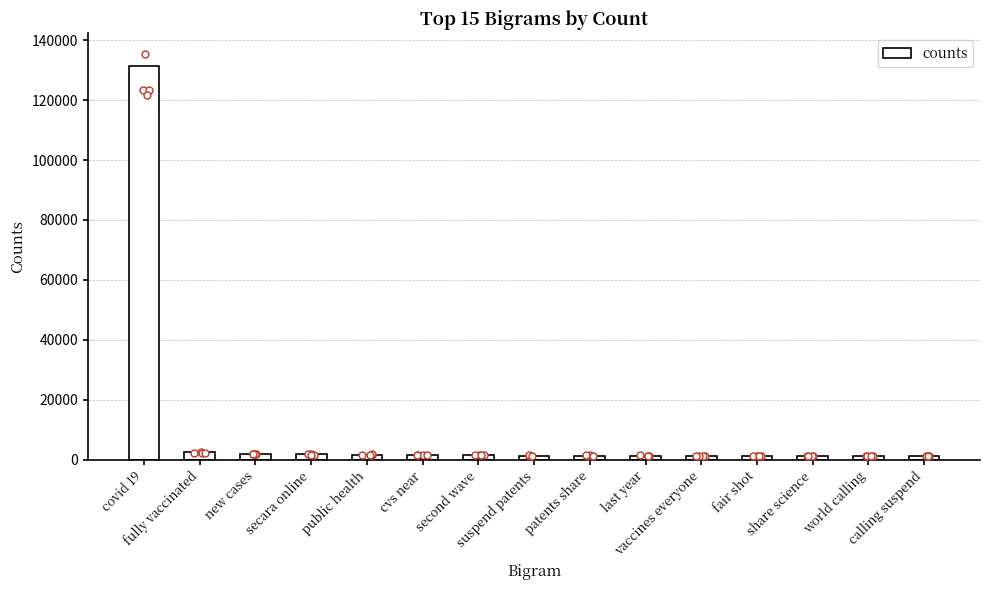

What is the ratio of the value at covid 19 to the value at public health?

76.3